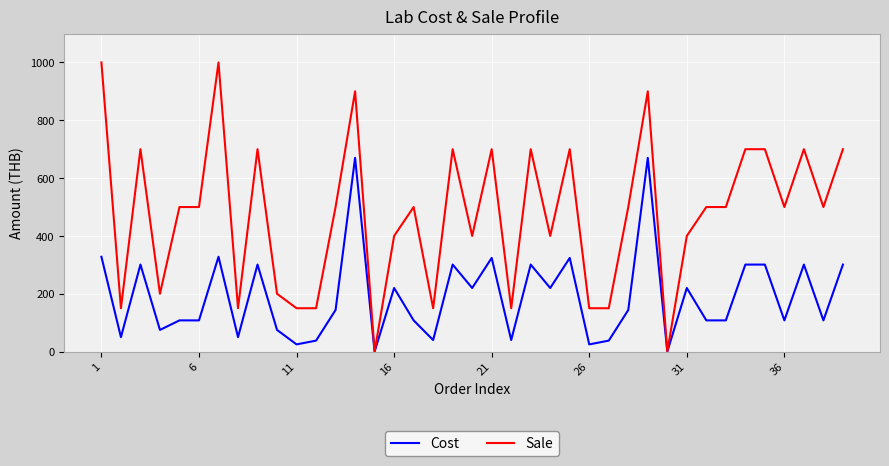

What are all the series names shown in the legend?

Cost, Sale